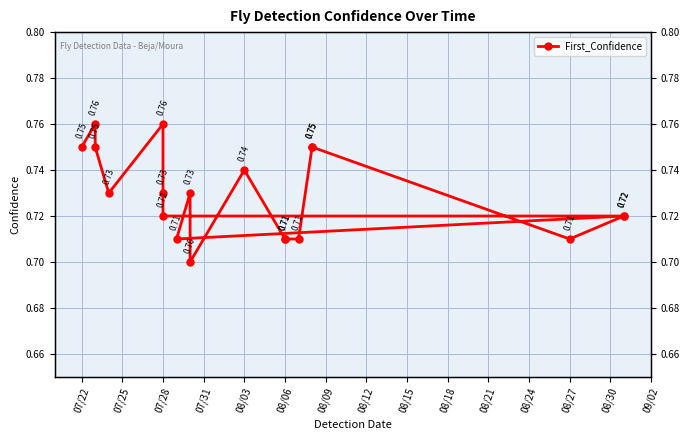

Count the number of data series in this chart.

1